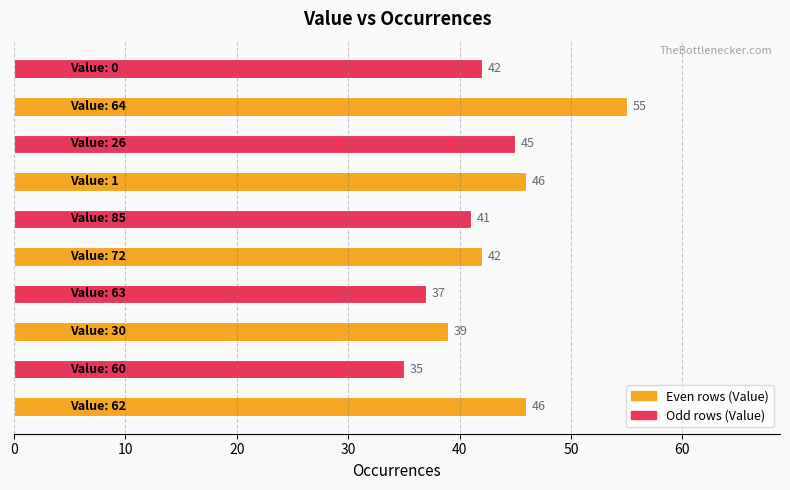

What is the greatest value displayed?

55